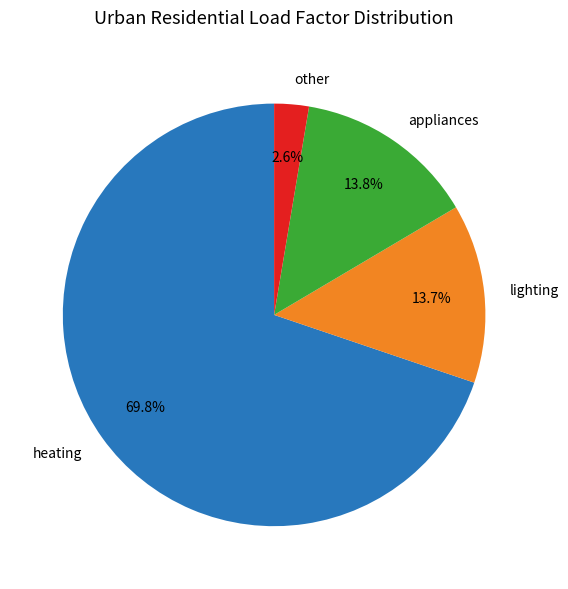

How many segments does this pie chart have?

4